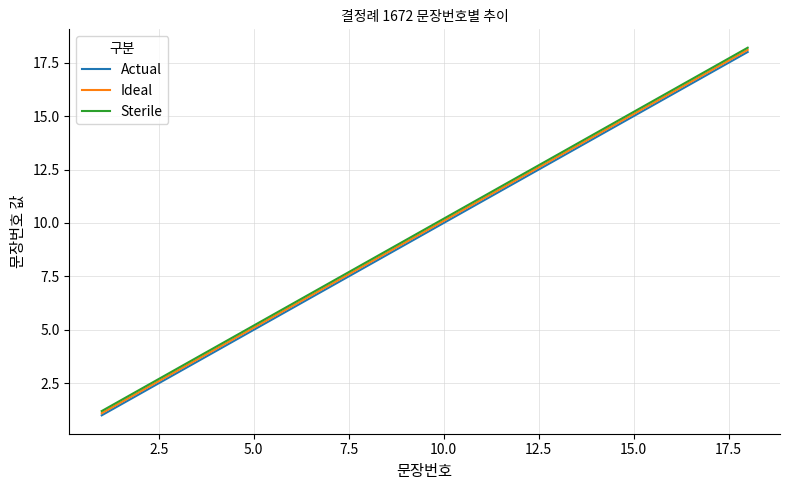

Is this an area chart (filled region under the line)?

No